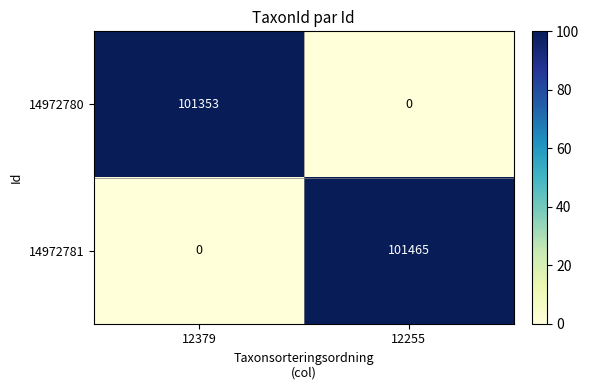

List the series in order of their peak value, highest first.

14972781, 14972780